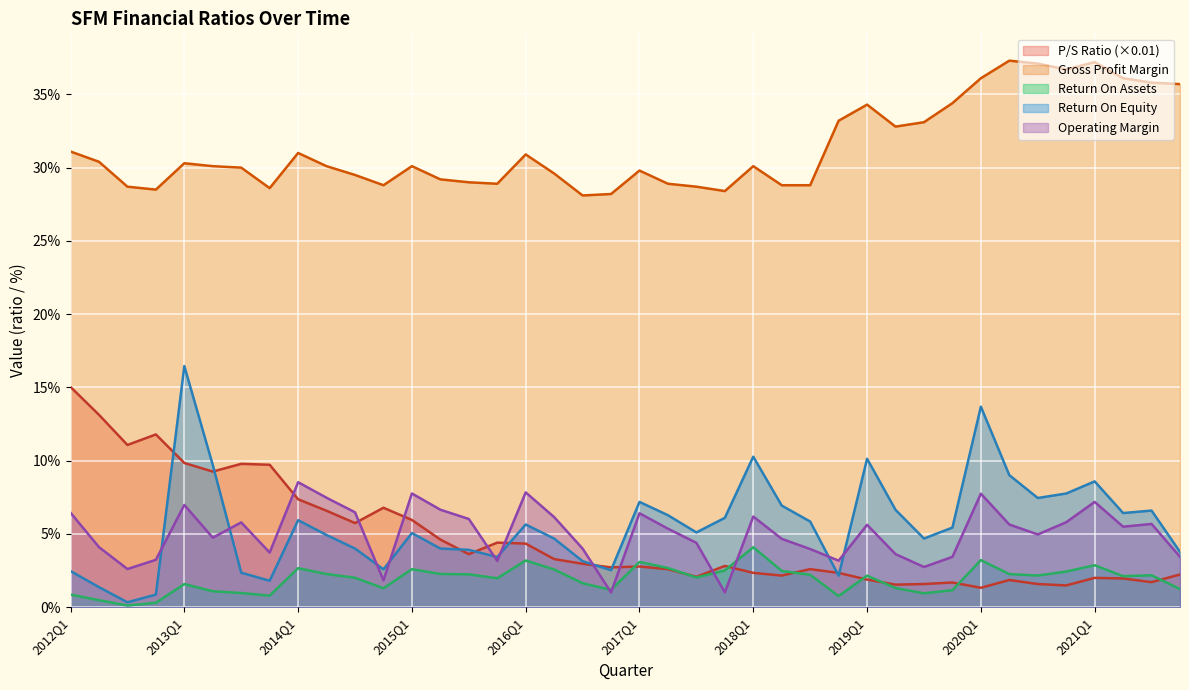

At which category is the sum across all series the highest?

2013Q1